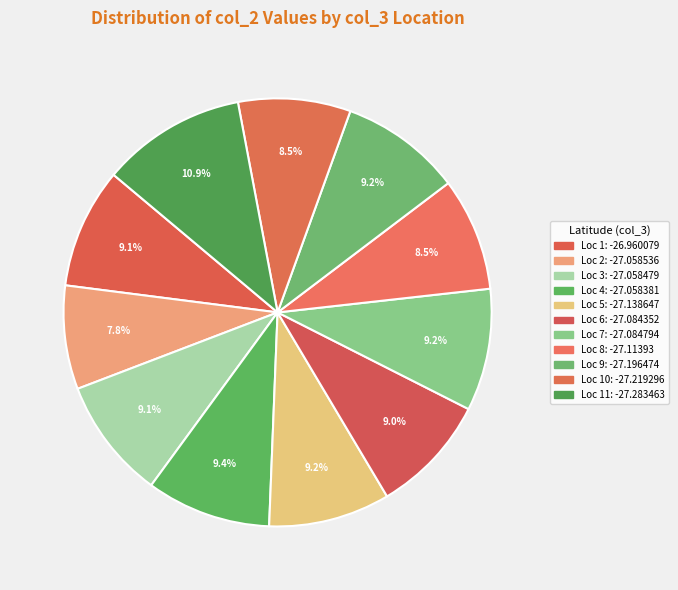

Count the number of slices in the pie.

11